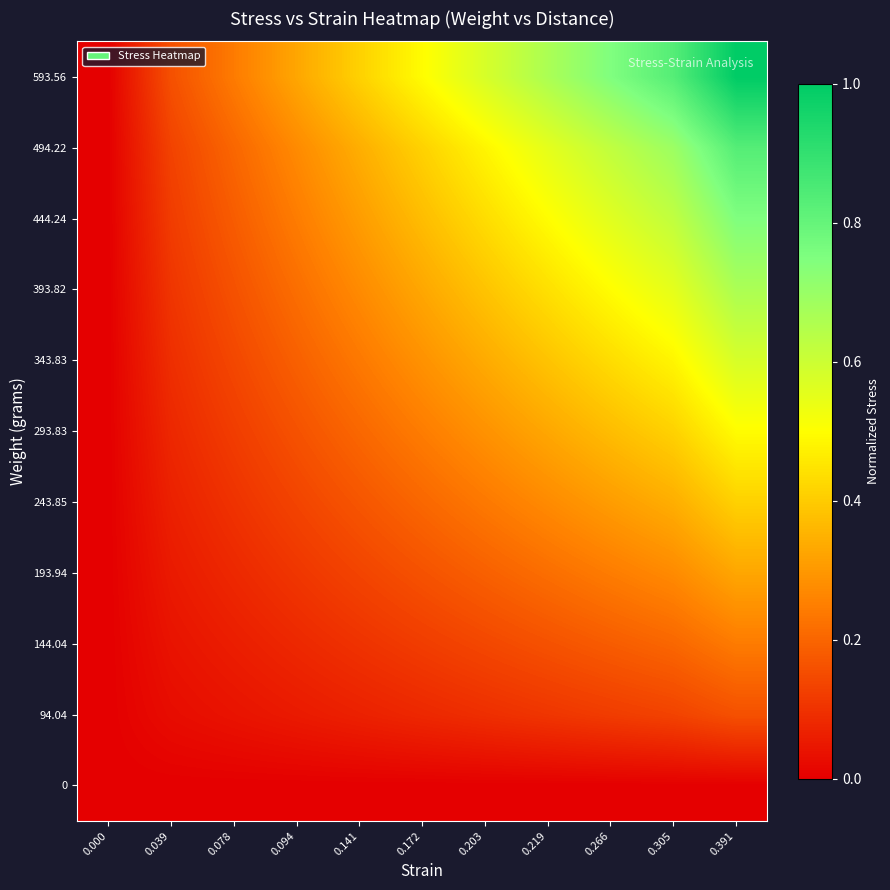

What is the difference between the highest and lowest values at 0.039?

0.2